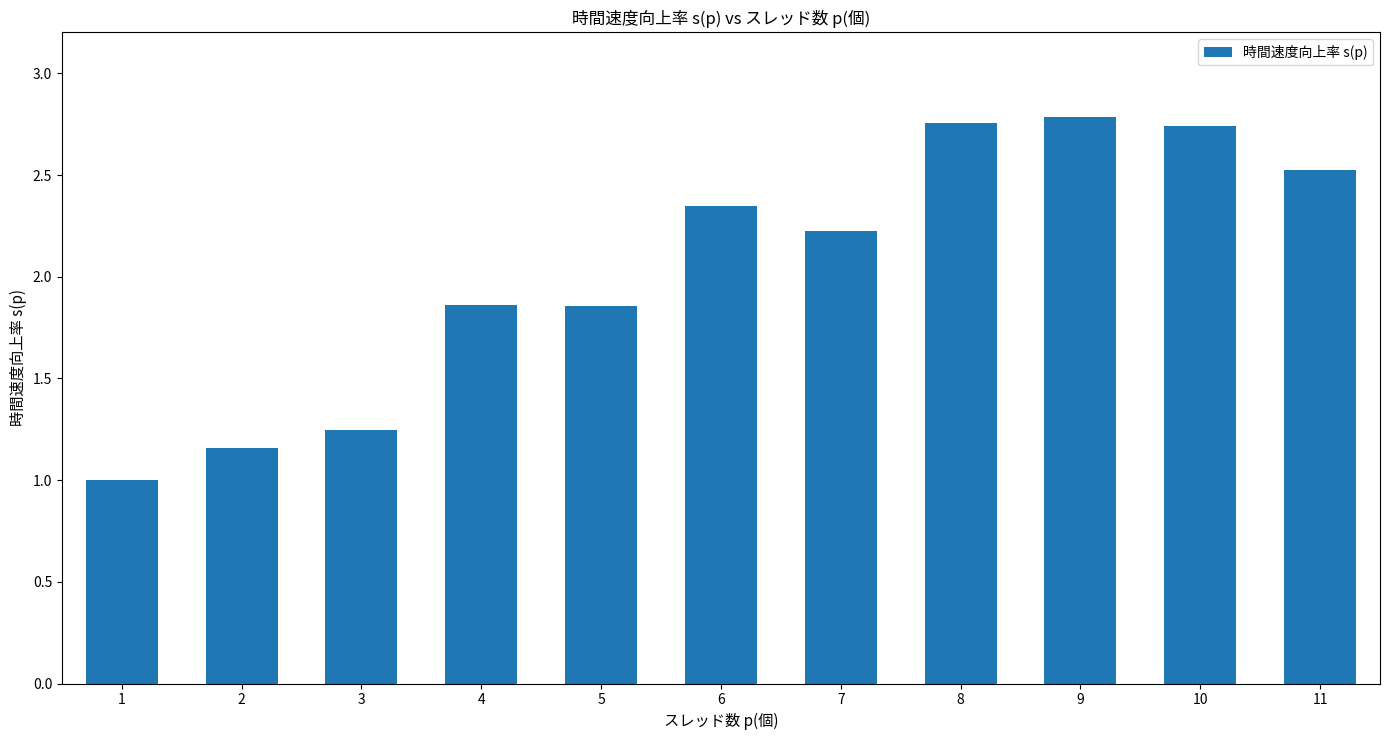

True or false: the data shows 3.2 at 4.

False